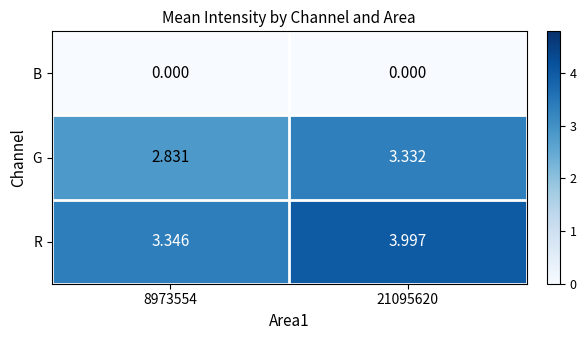

Which series has the largest total across all categories?

R